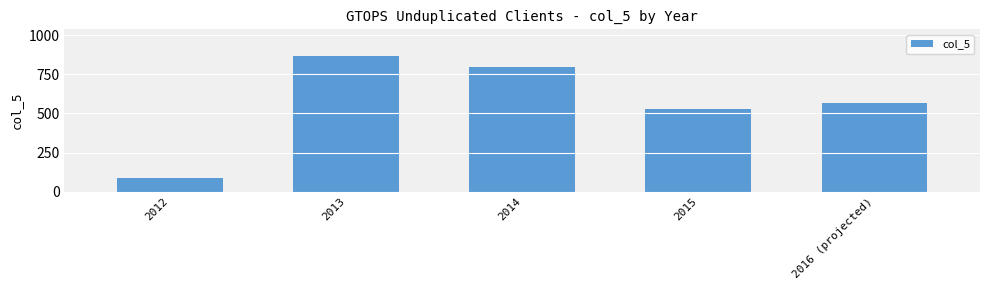

What is the difference between the maximum and minimum values?

778.0